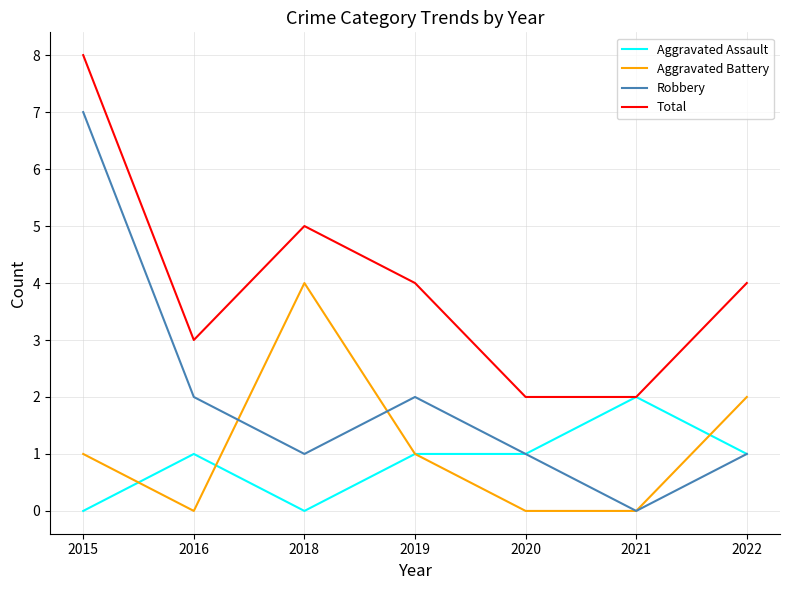

The Robbery series shows 1 at 2022. True or false?

True